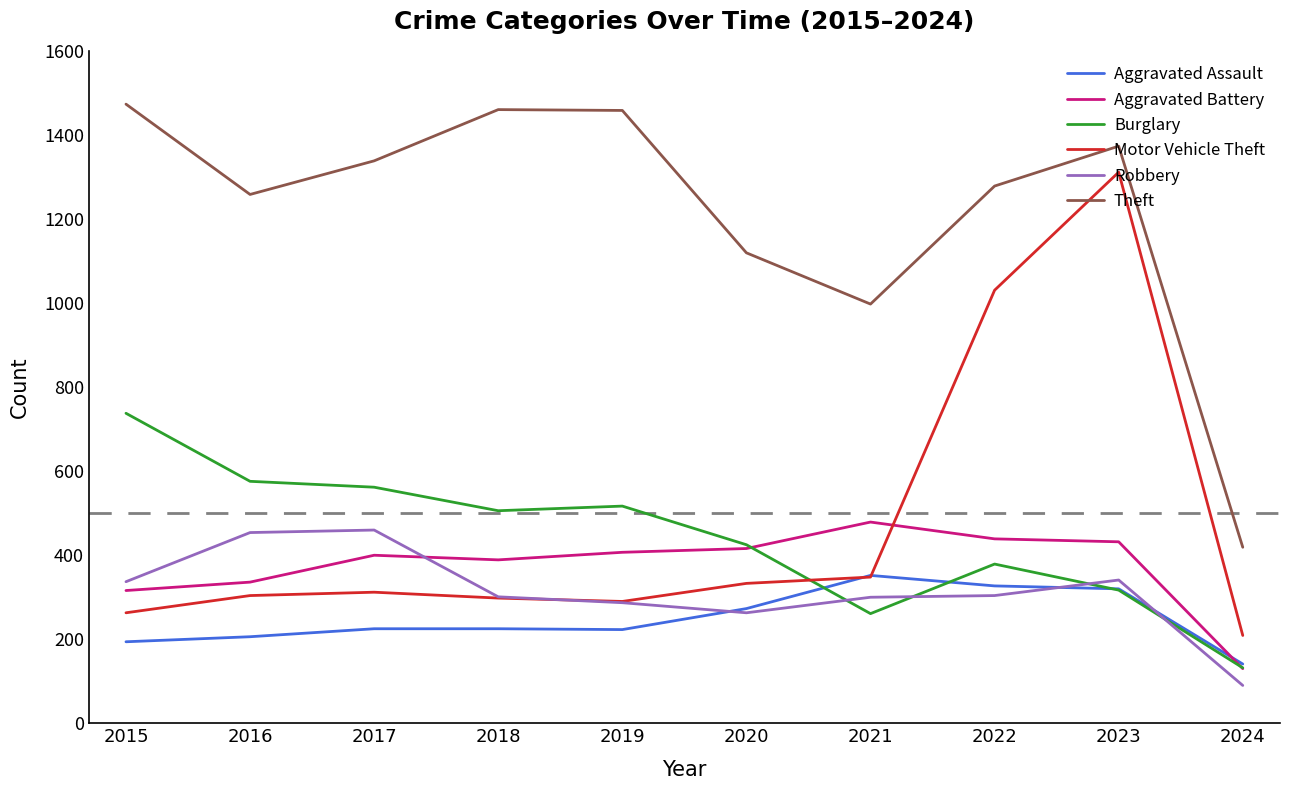

What is the spread (max minus min) of values at 2015?

1280